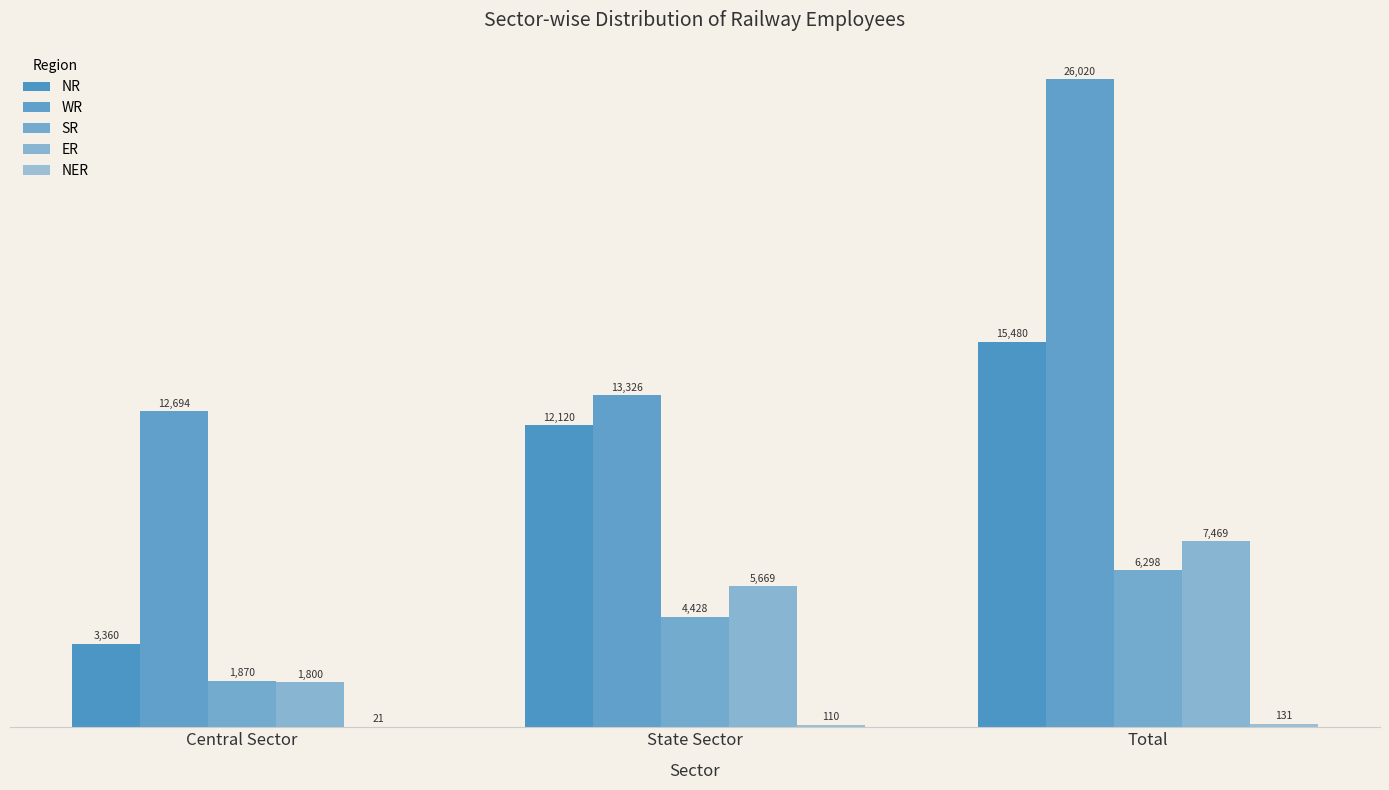

The value of ER at State Sector is 5669. True or false?

True